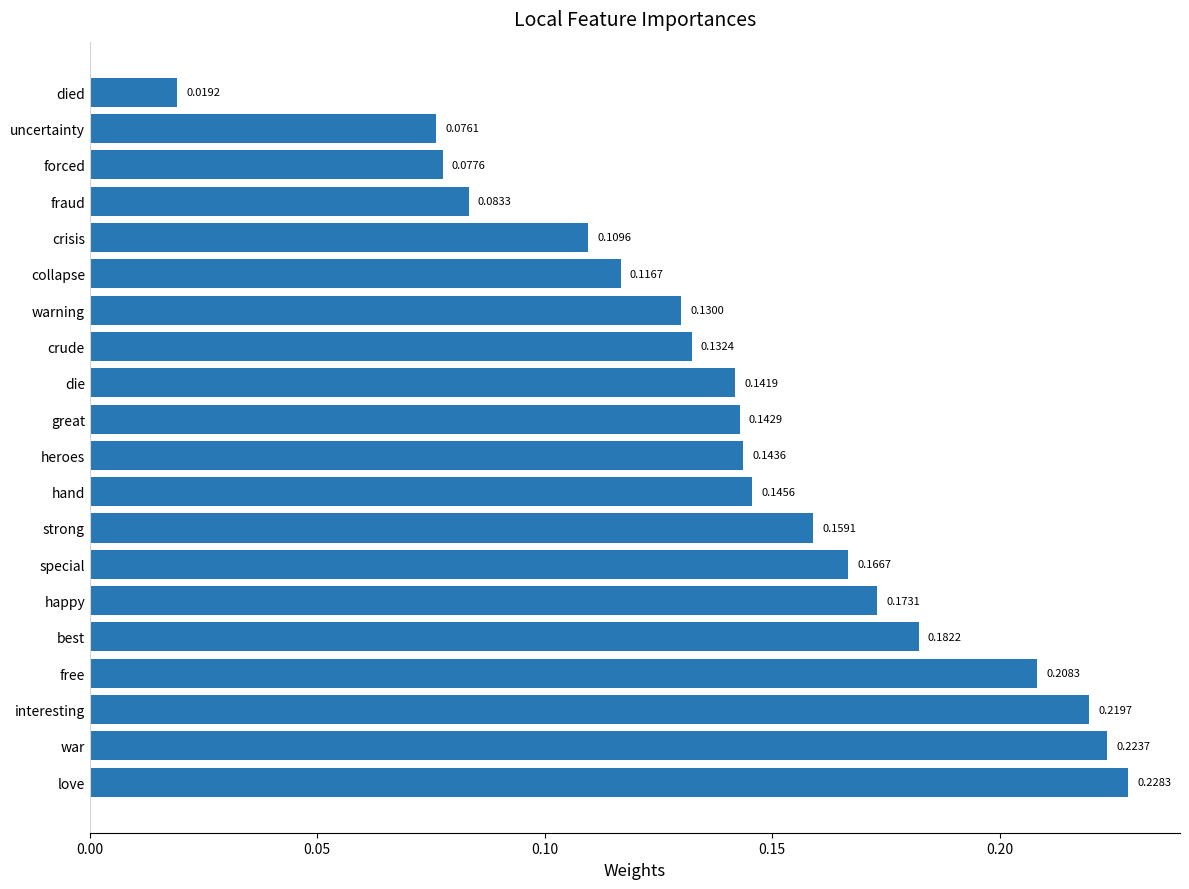

What is the sum of all values?

2.9